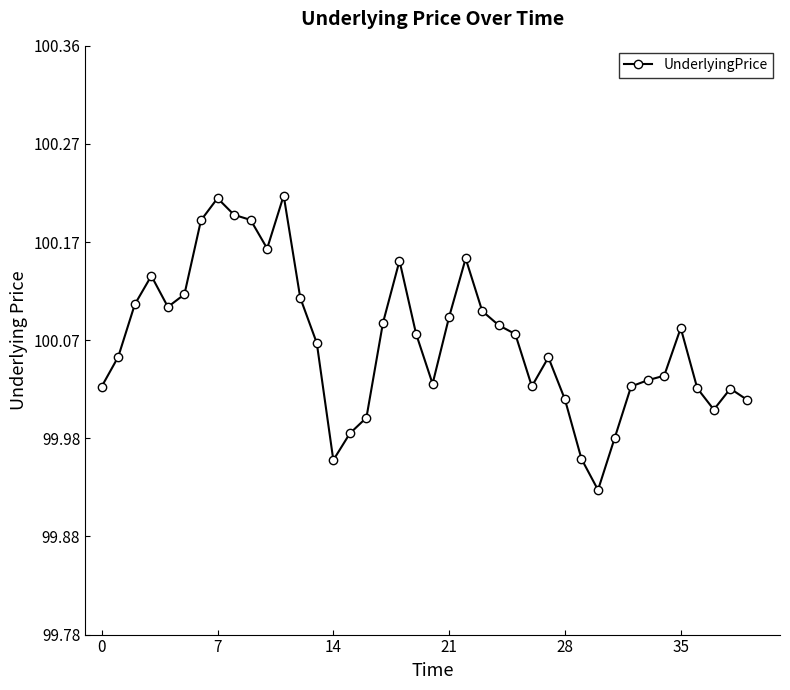

True or false: the data has more than 1 interior local peaks.

True